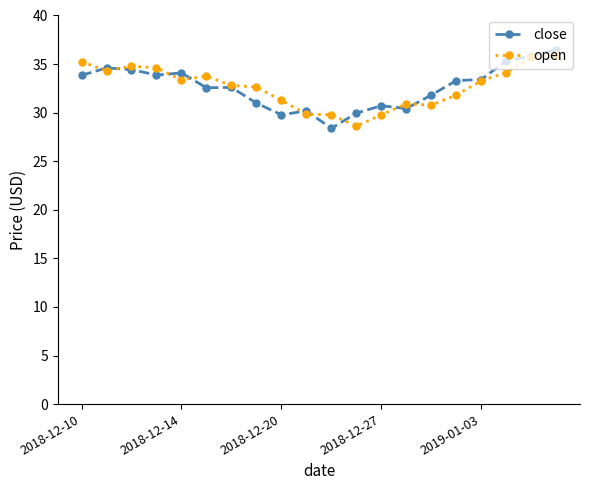

What is the greatest value displayed?

36.5